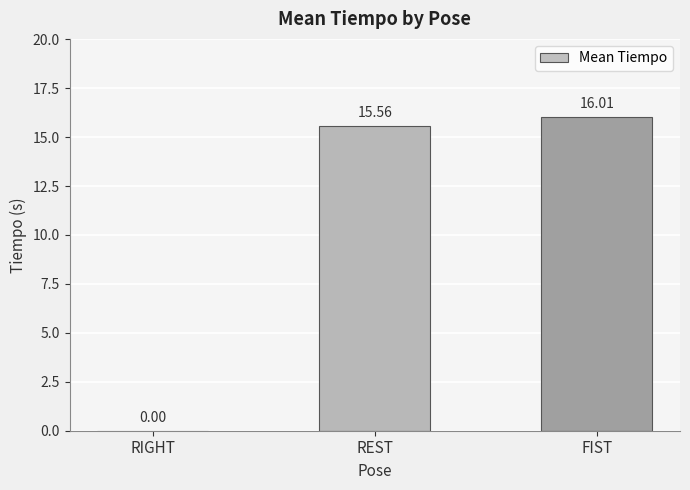

At which category does the chart reach its peak across all series?

FIST